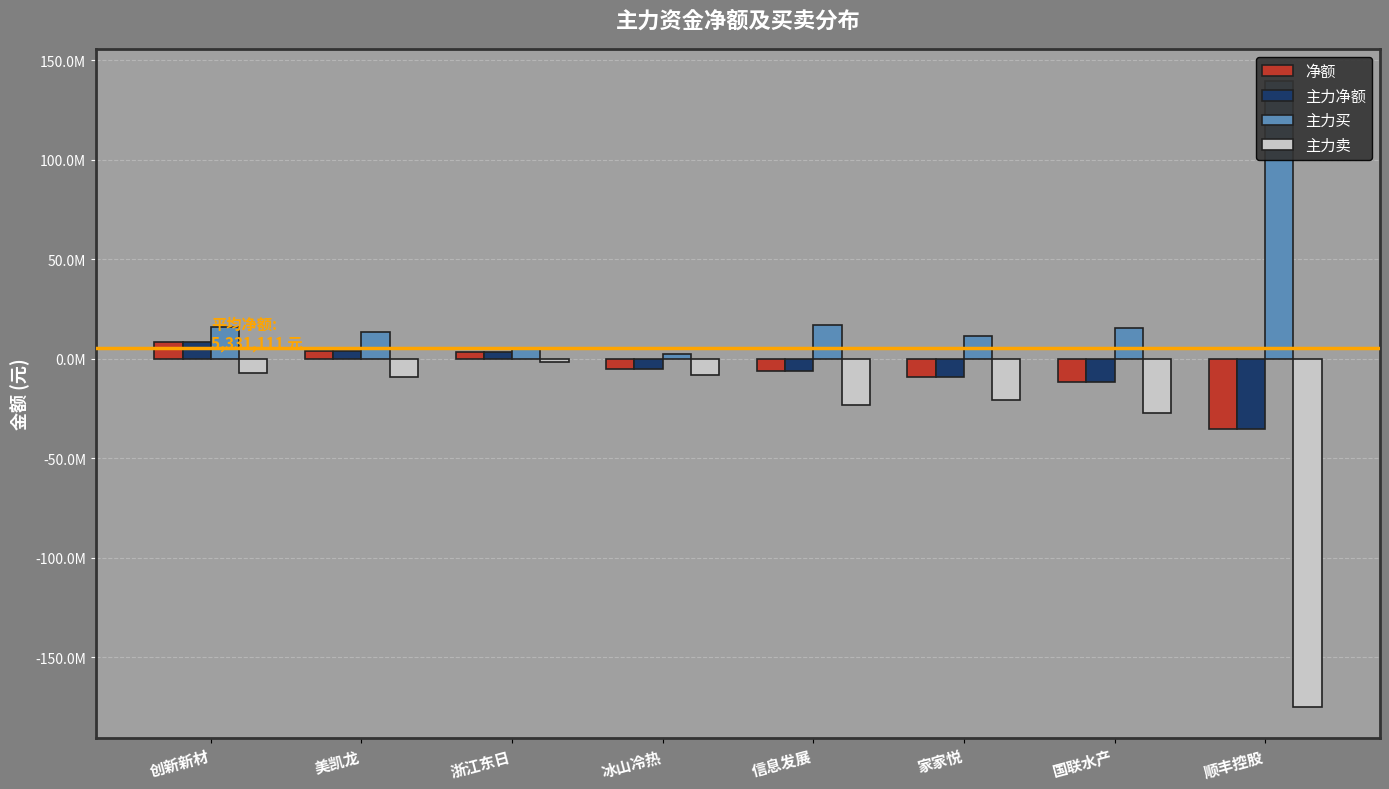

What is the label of the 4th bar from the left?

冰山冷热